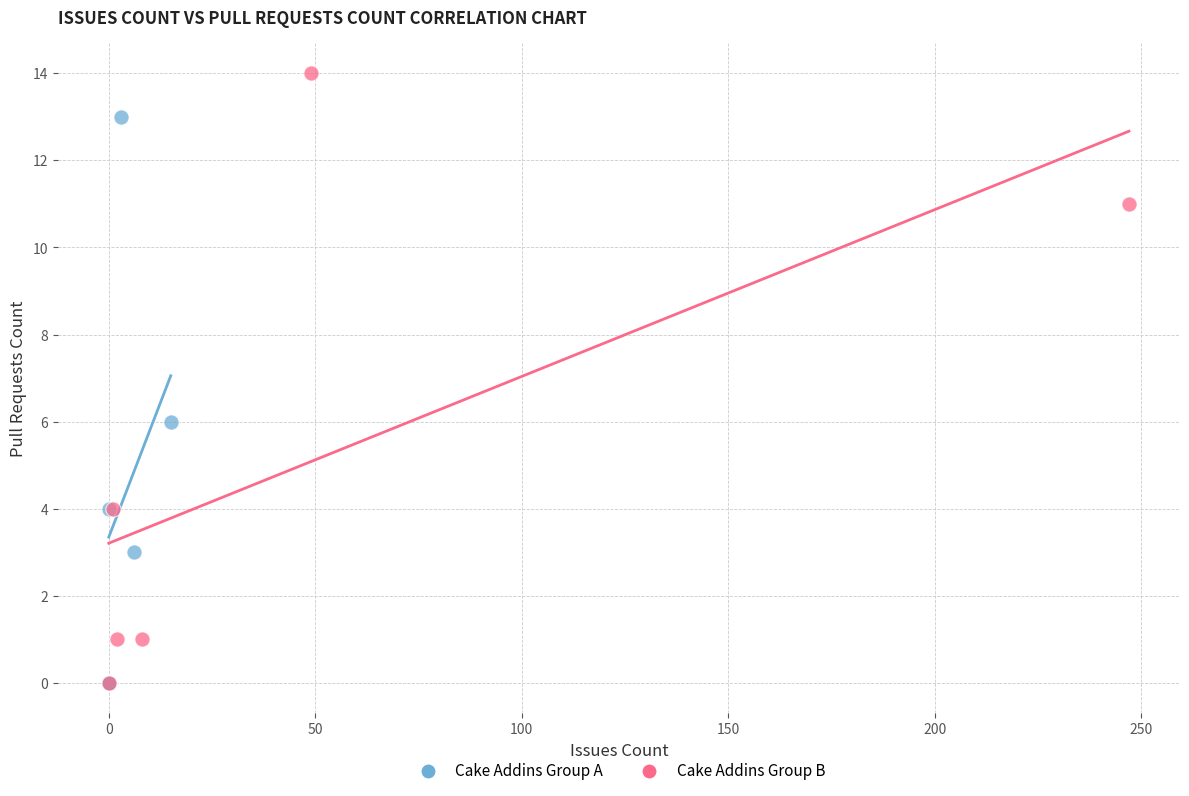

Which series contains the highest Y value?

Cake Addins Group B